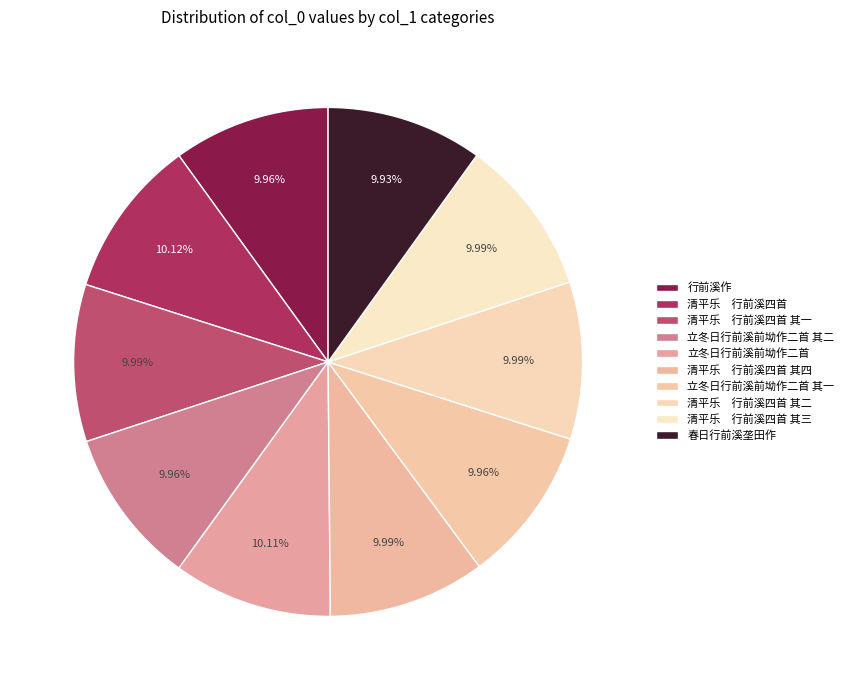

How much of the chart is everything except 立冬日行前溪前坳作二首 其二?

90.0%